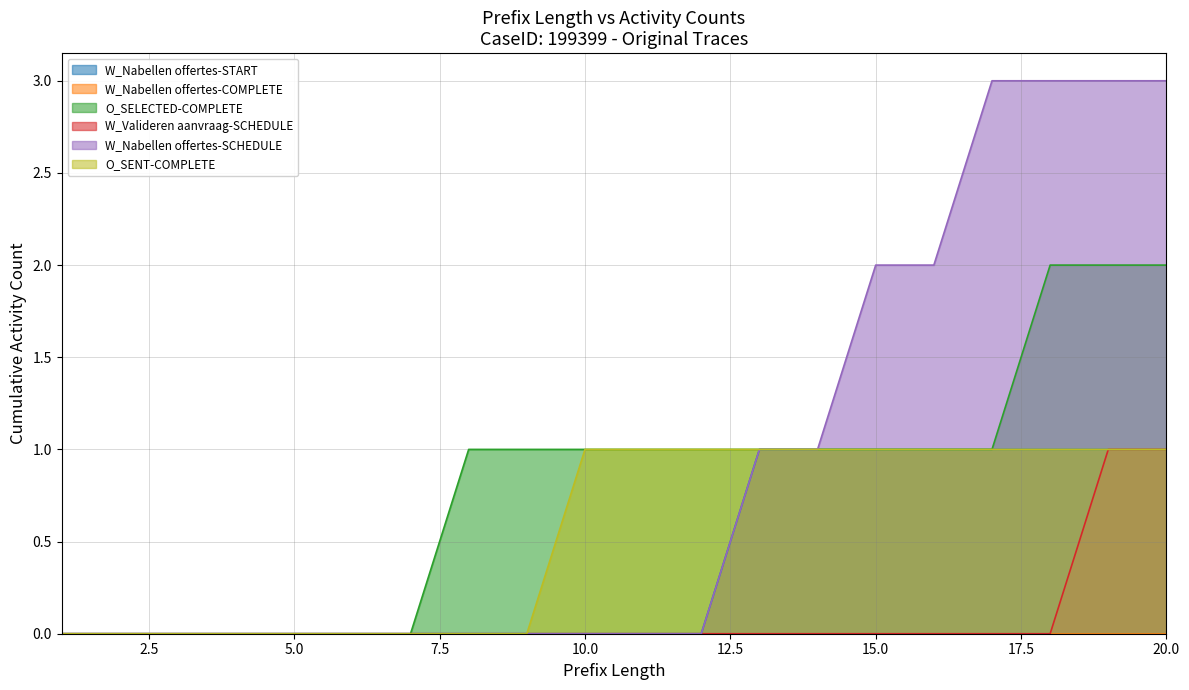

What is the total value across all series at 8?

1